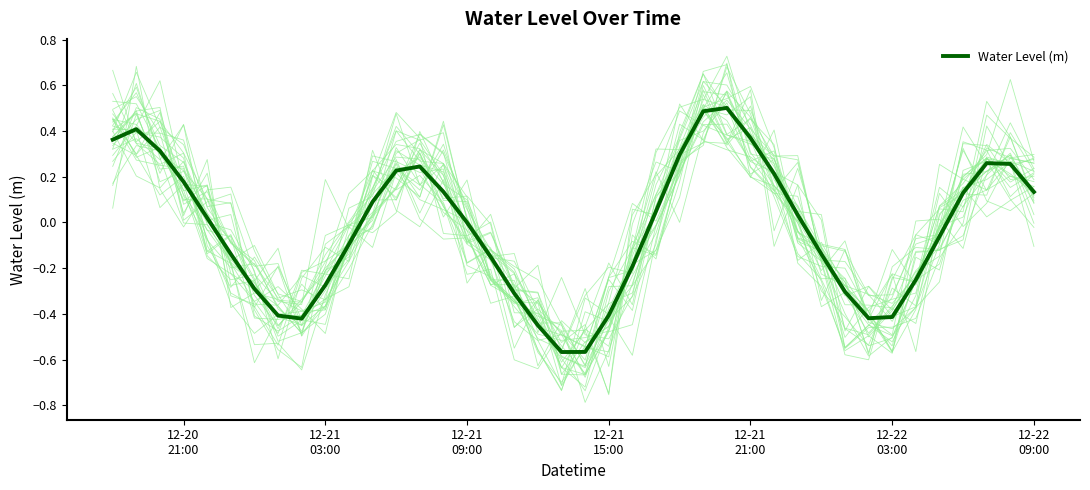

How many series are shown in this chart?

1